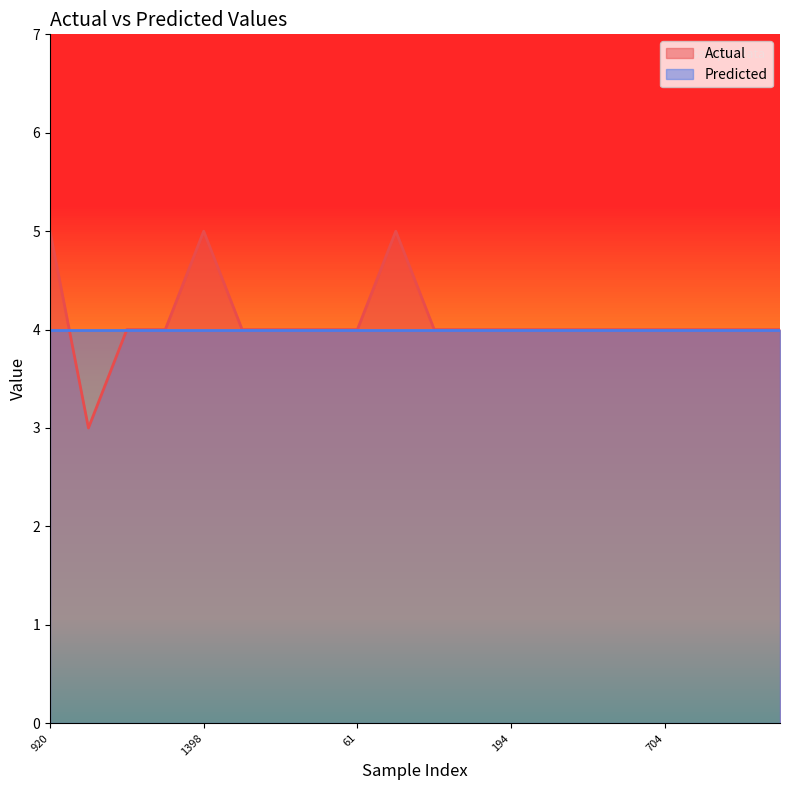

Reading left to right, what are all the values shown in this chart?

5	3	4	4	5	4	4	4	4	5	4	4	4	4	4	4	4	4	4	4